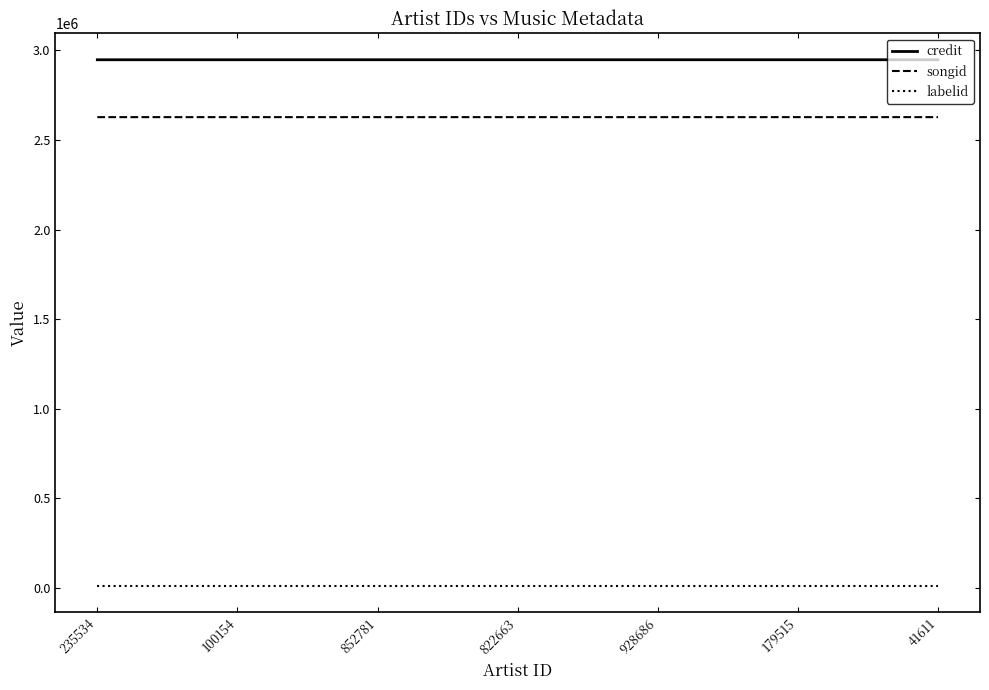

True or false: credit and labelid intersect in this chart.

False